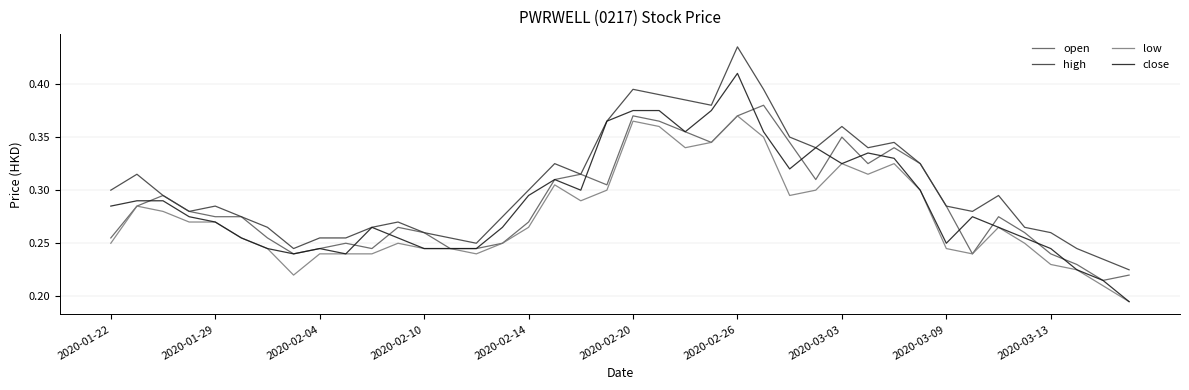

Which series has the largest total across all categories?

high